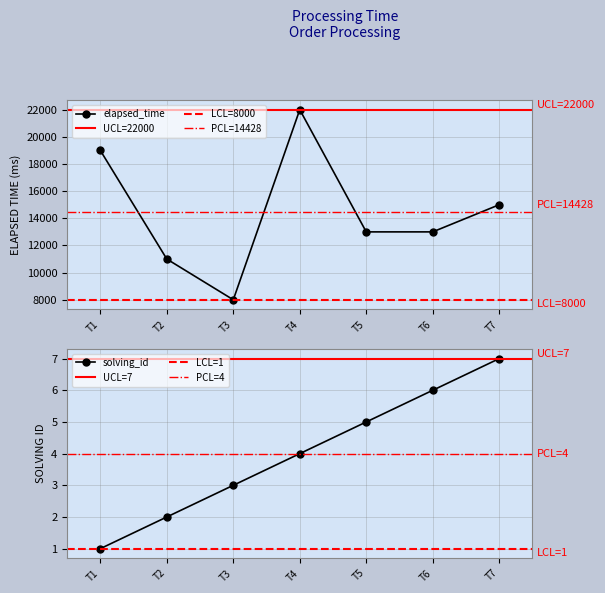

The value of elapsed_time at T6 is 21711. True or false?

False